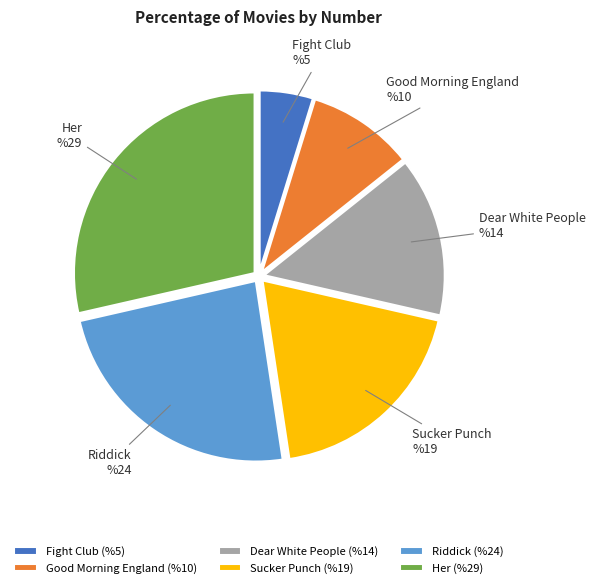

True or false: Dear White People accounts for 14% of the total.

True